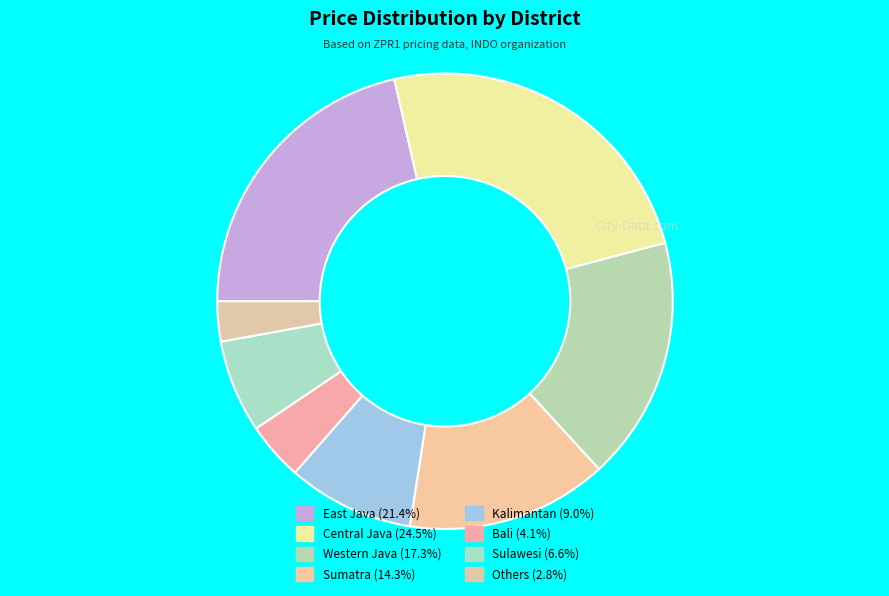

Which slice is the smallest?

Others